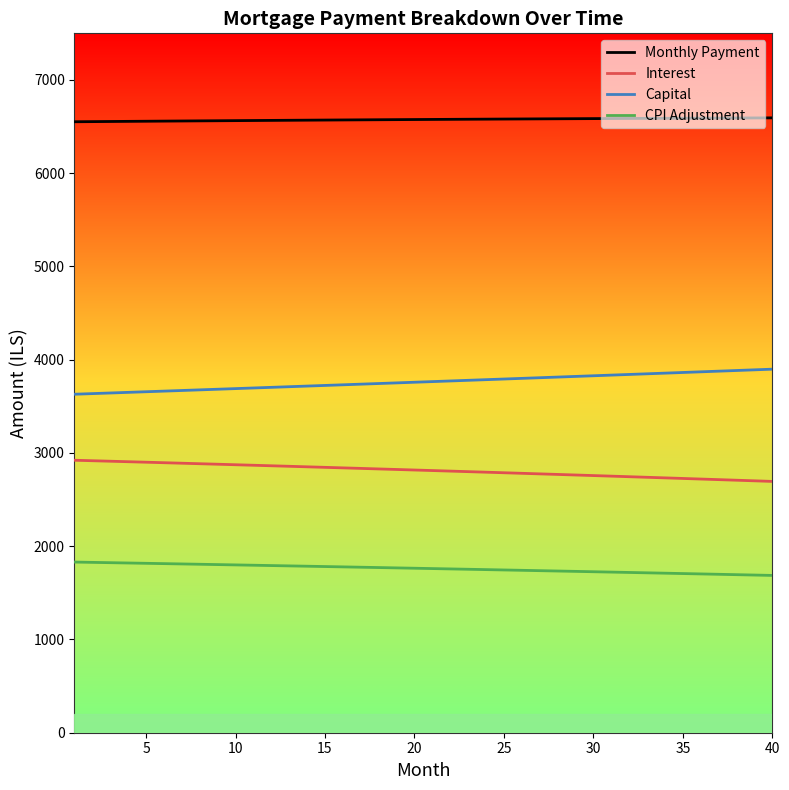

What is the difference between the maximum and minimum values in the Monthly Payment series?

41.7